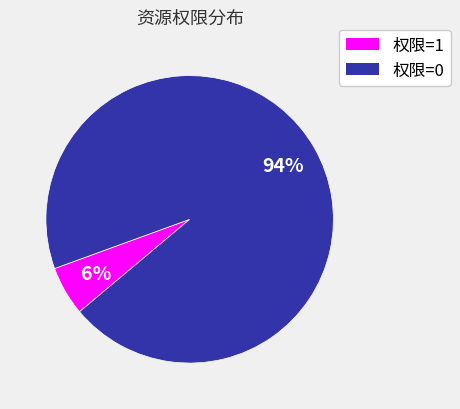

To the nearest percent, what percentage of the pie is 权限=1?

6%